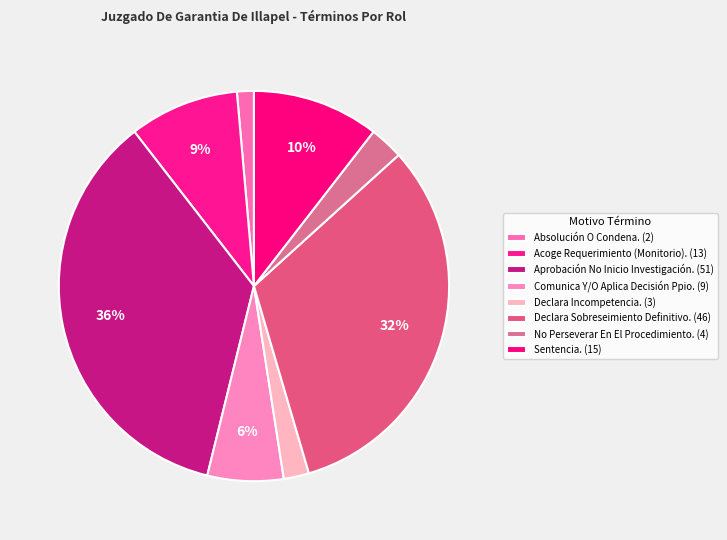

How many slices are in this pie chart?

8